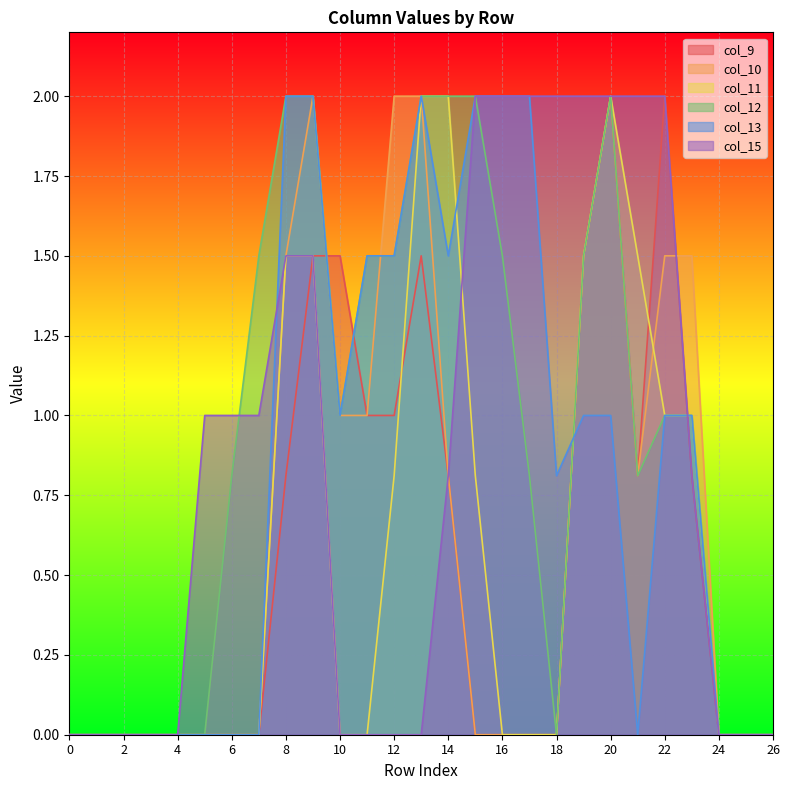

True or false: col_12 has a value of 0.0 at 2.

True